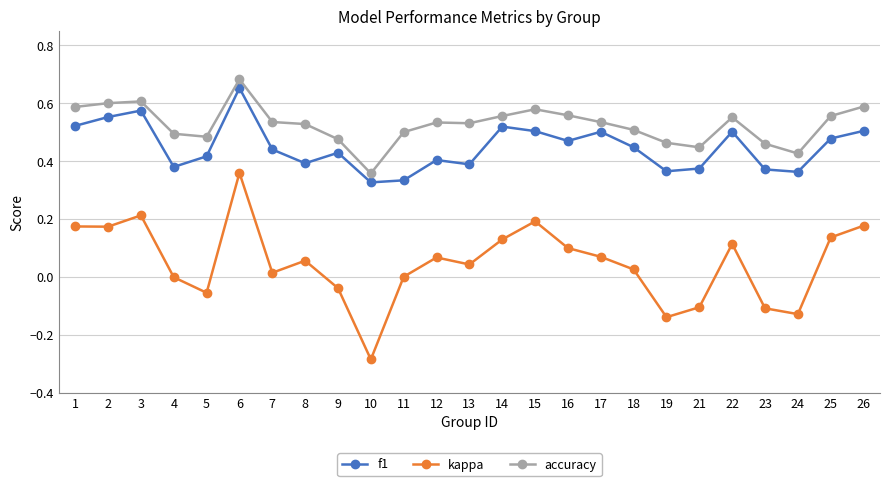

What is the total value across all series at 4?

0.9